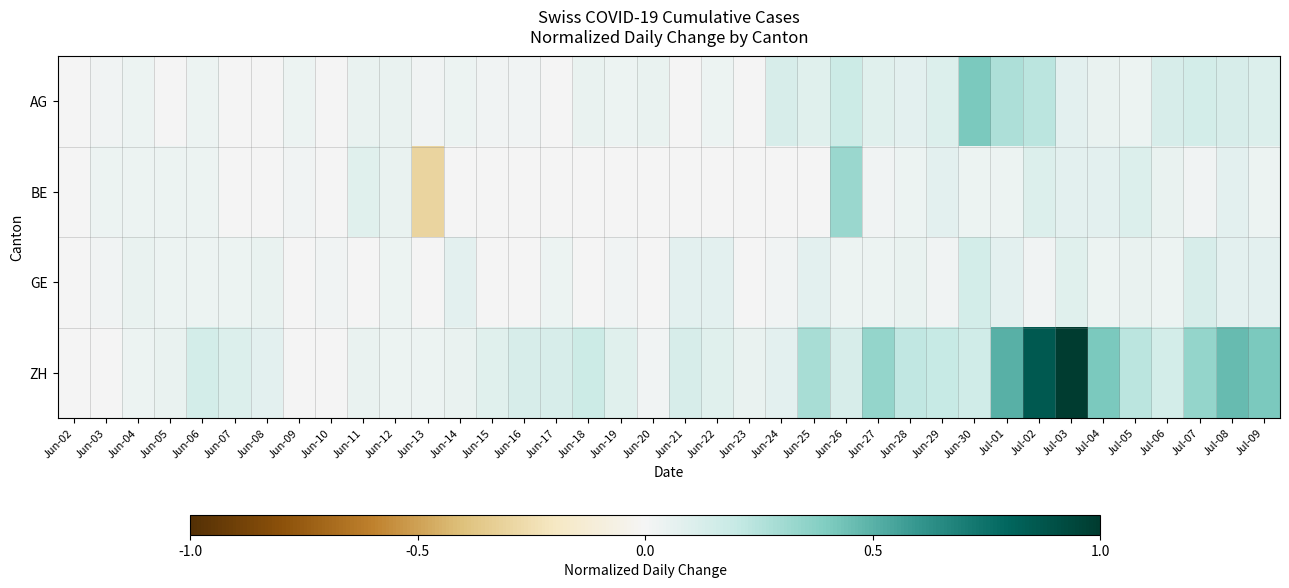

At how many categories does at least one series exceed 0?

37